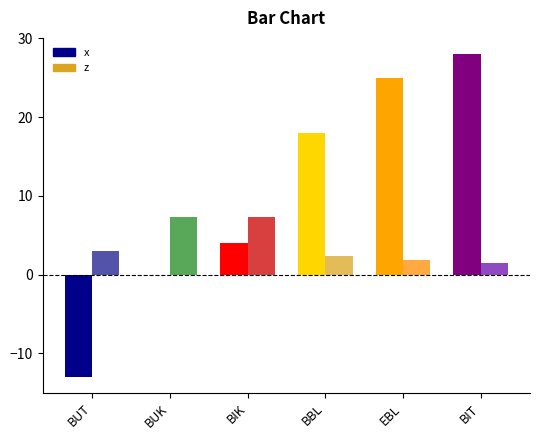

What position from the left is BBL?

4